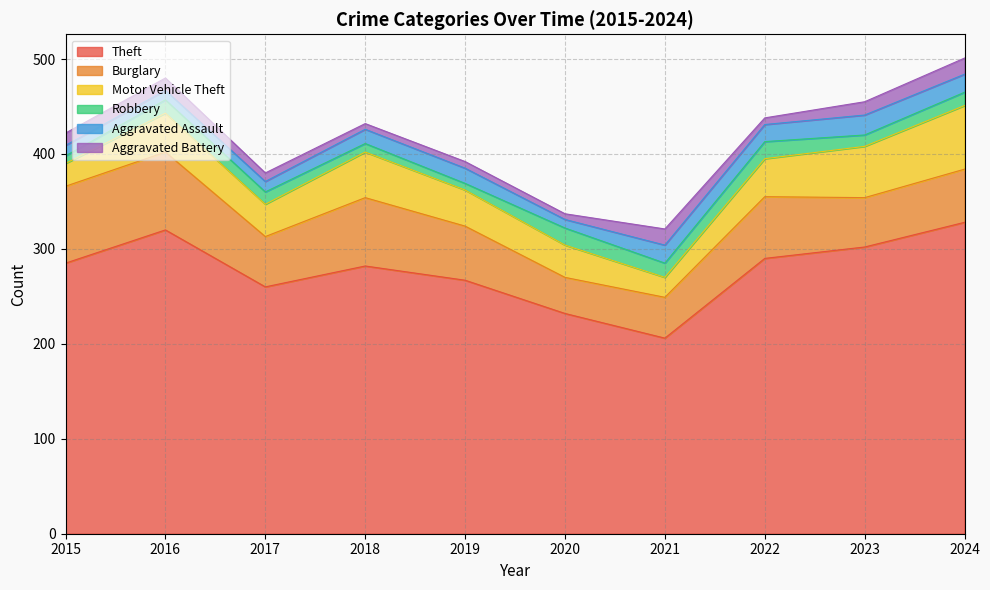

What is the highest value of the Burglary series?

82